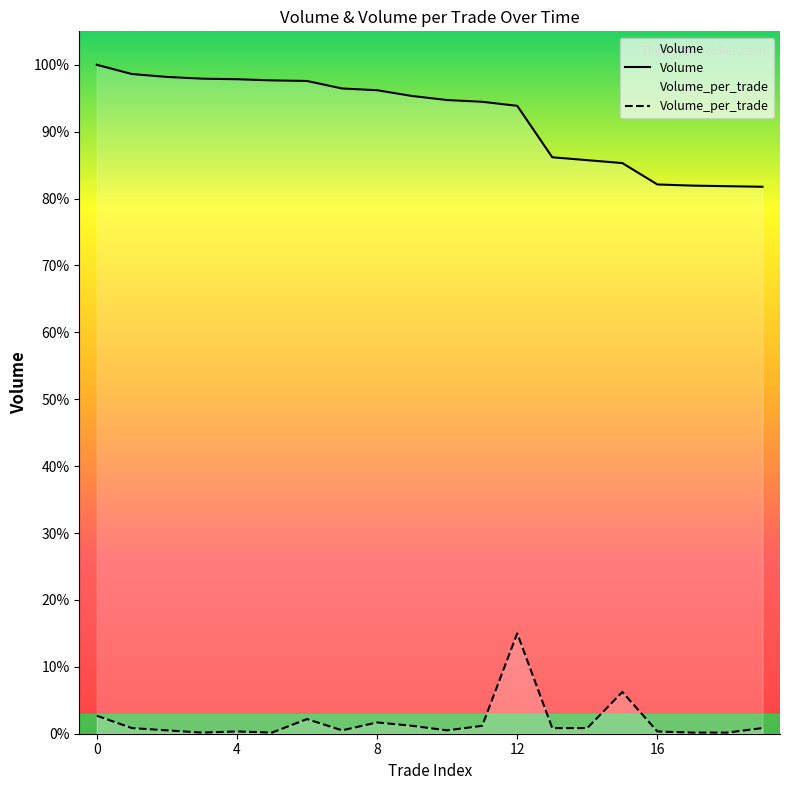

Rank the categories by Volume_per_trade value from highest to lowest.

12, 15, 0, 6, 8, 9, 11, 1, 13, 14, 19, 2, 7, 10, 4, 16, 3, 5, 17, 18